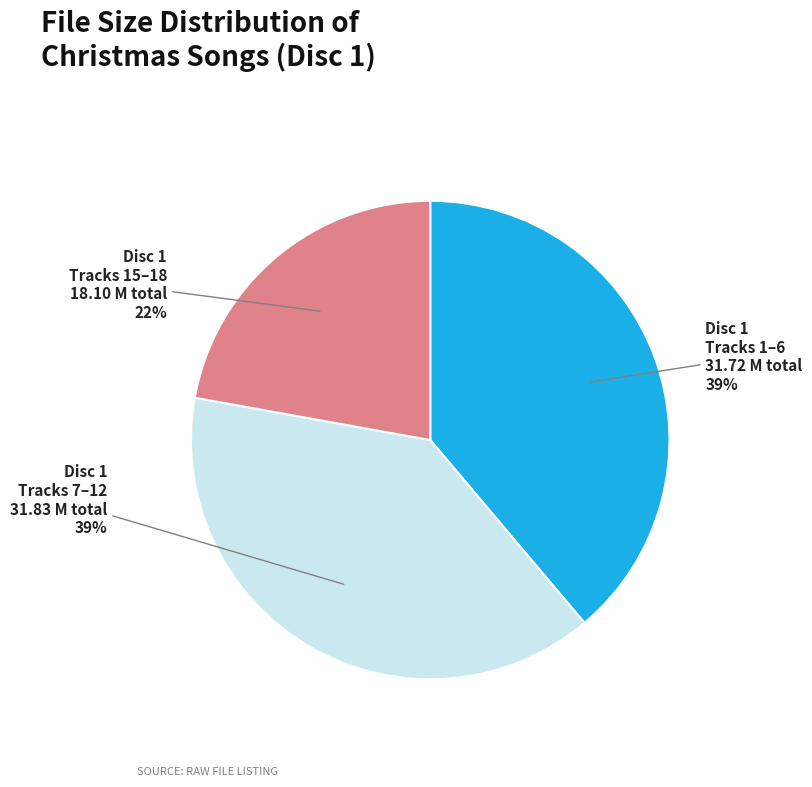

To the nearest percent, what is the average slice percentage?

33%